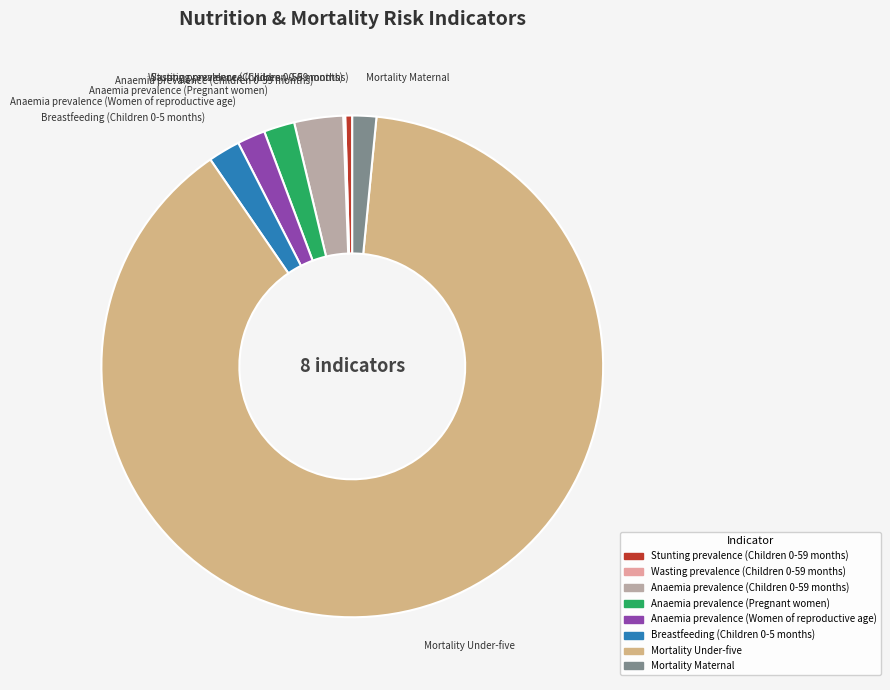

Which category has the biggest portion of the pie?

Mortality Under-five